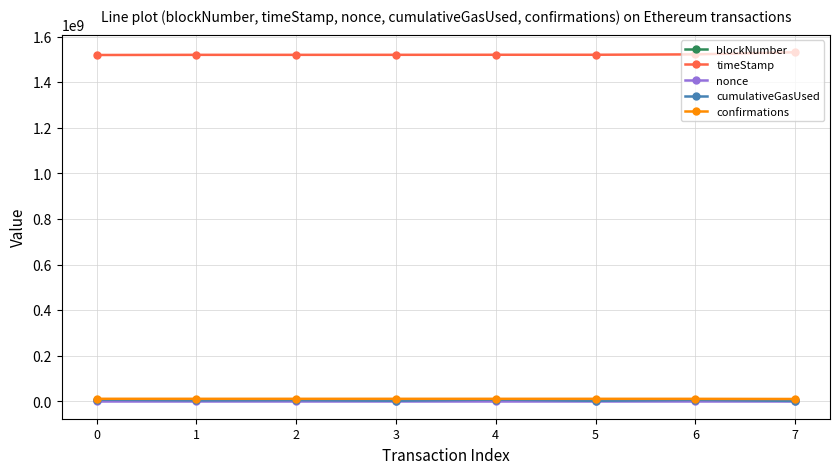

True or false: timeStamp and blockNumber intersect in this chart.

False